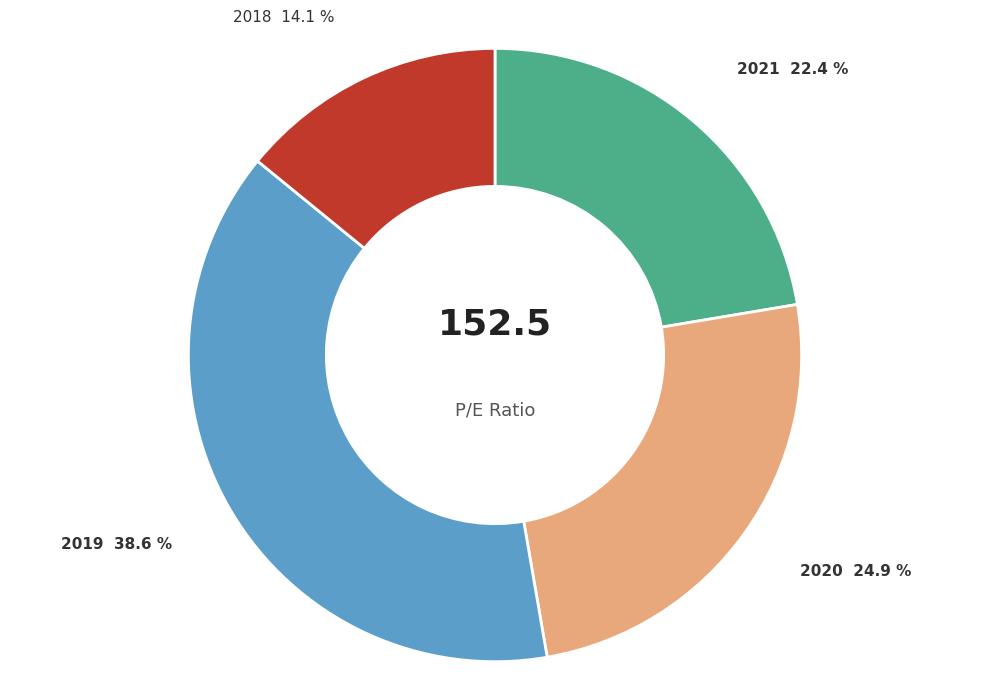

Is there any slice that represents more than half of the pie?

No